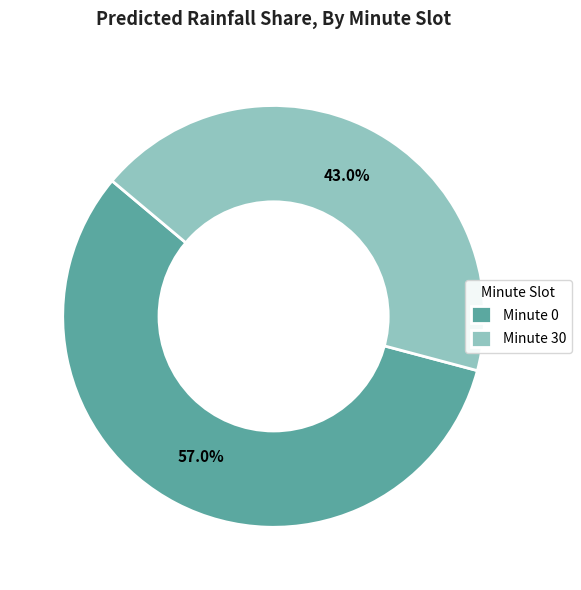

Does any single category account for the majority?

Yes